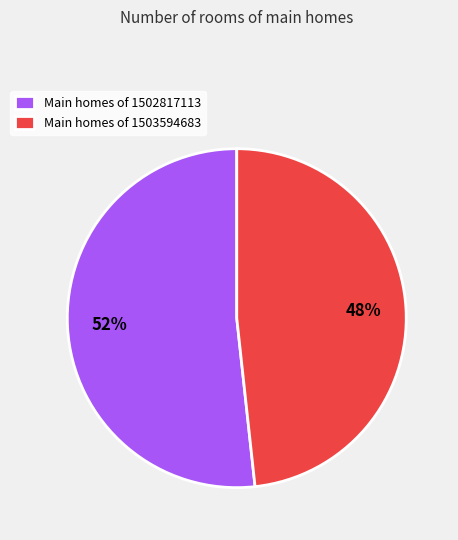

To the nearest percent, what percentage of the pie is Main homes of 1502817113?

52%